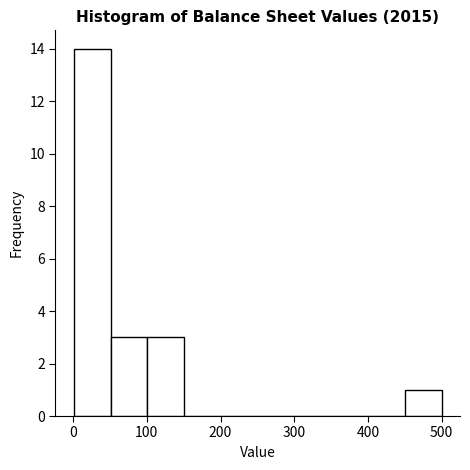

Reading left to right, transcribe this chart: for each bar, give the range it covers on the x-axis and its height. Neither the bar edges nor the heights are printed on the chart, so give them approximately, as read against the axes.

0 to 50: 14
50 to 100: 3
100 to 150: 3
150 to 200: 0
200 to 250: 0
250 to 300: 0
300 to 350: 0
350 to 400: 0
400 to 450: 0
450 to 500: 1